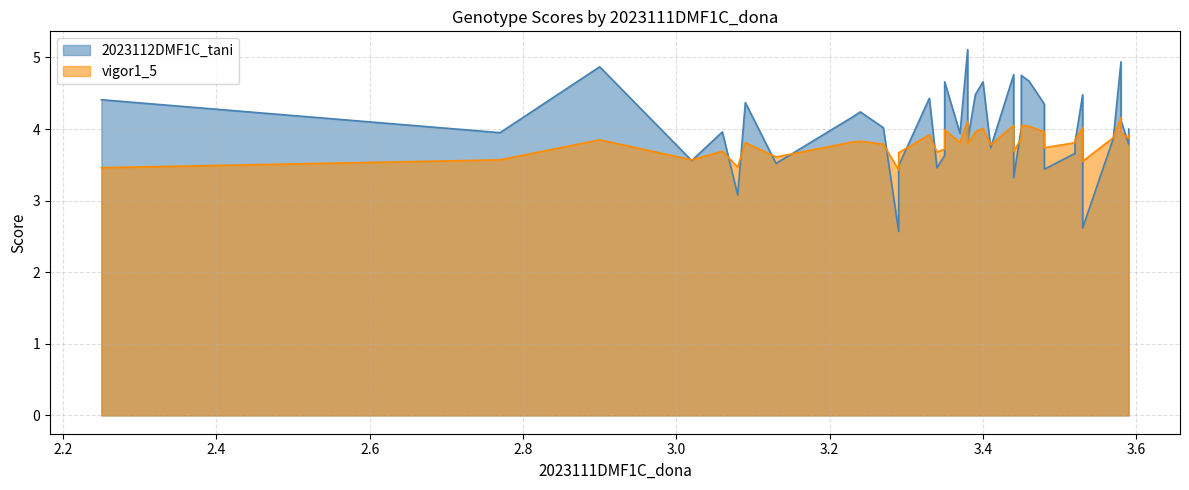

Does the chart have visible grid lines?

Yes